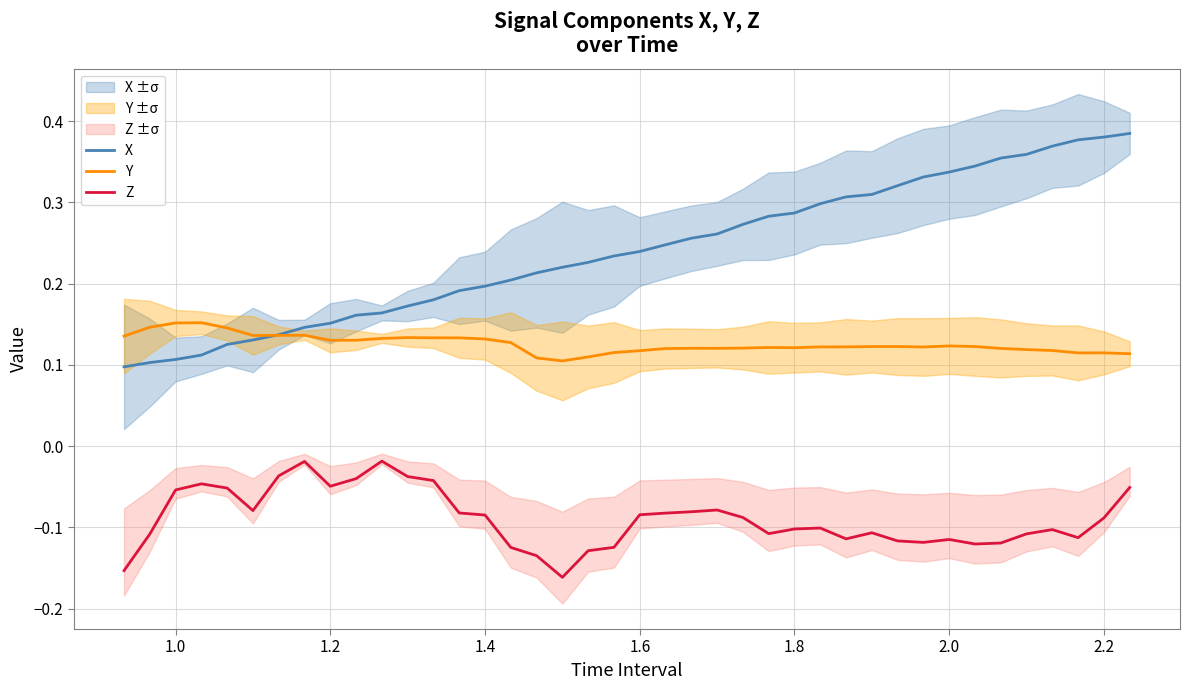

True or false: X has a value of 0.1 at 1.0.

True